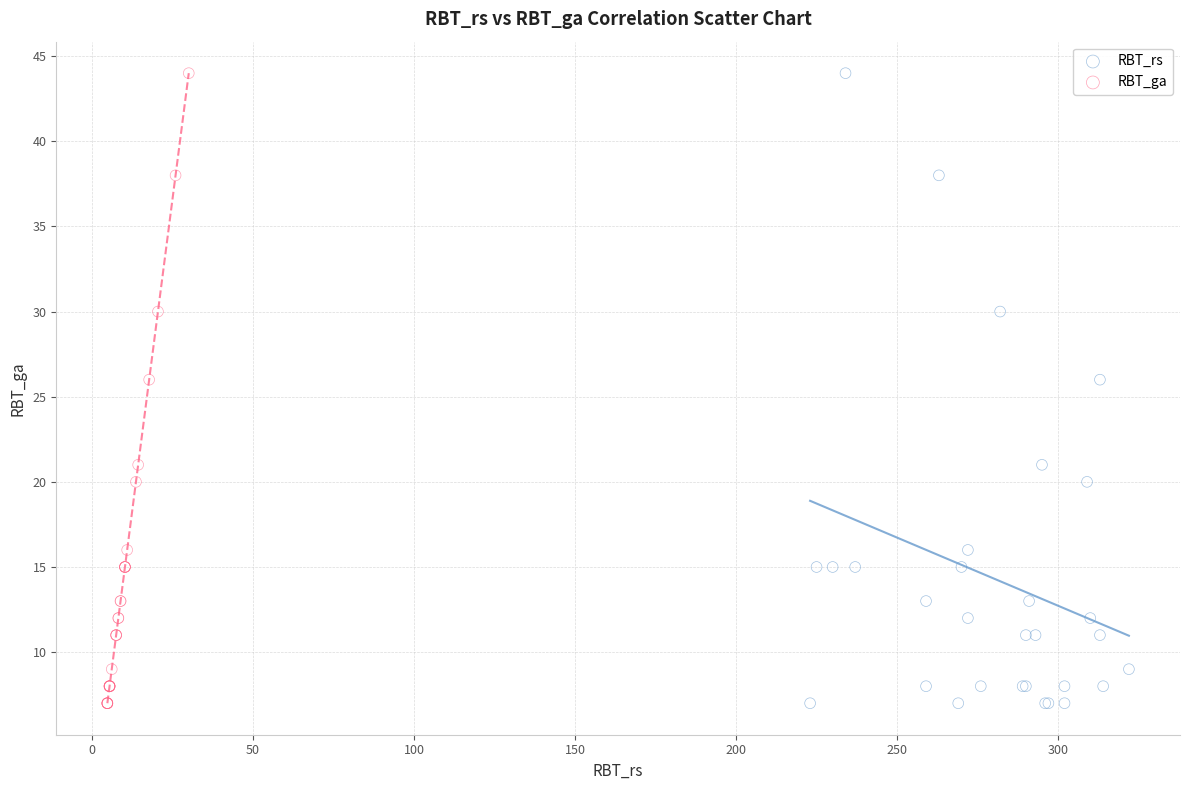

What are all the series names shown in the legend?

RBT_rs, RBT_ga